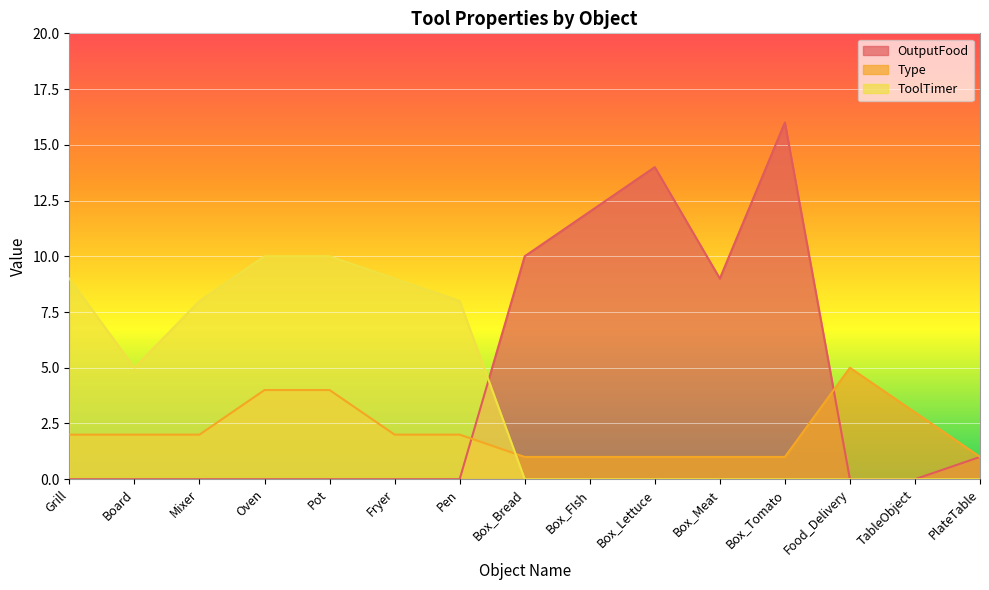

True or false: OutputFood has more than 0 points higher than both neighbors.

True